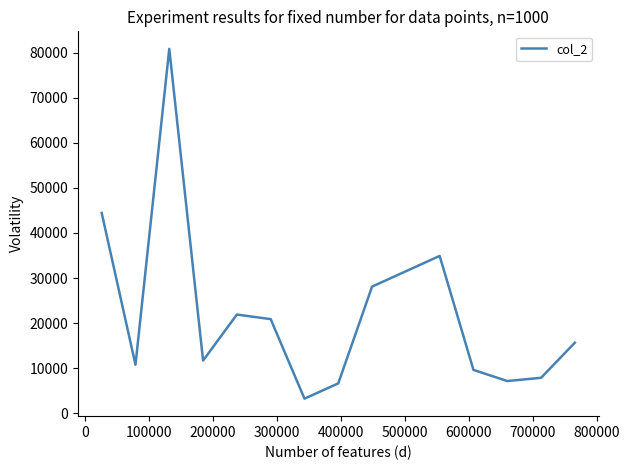

What is the maximum value shown in the chart?

80898.0